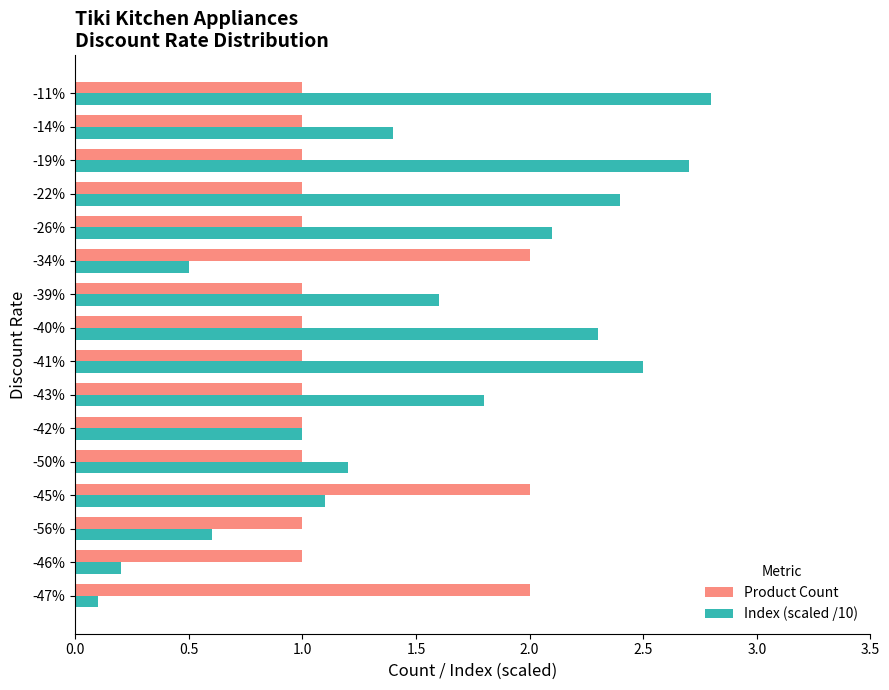

What is the sum of all Index (scaled /10) values?

24.3